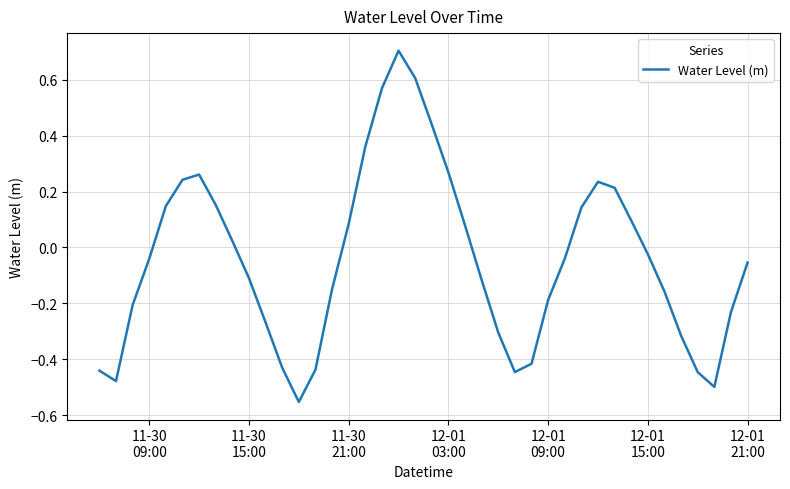

What is the difference between the maximum and minimum values?

1.3